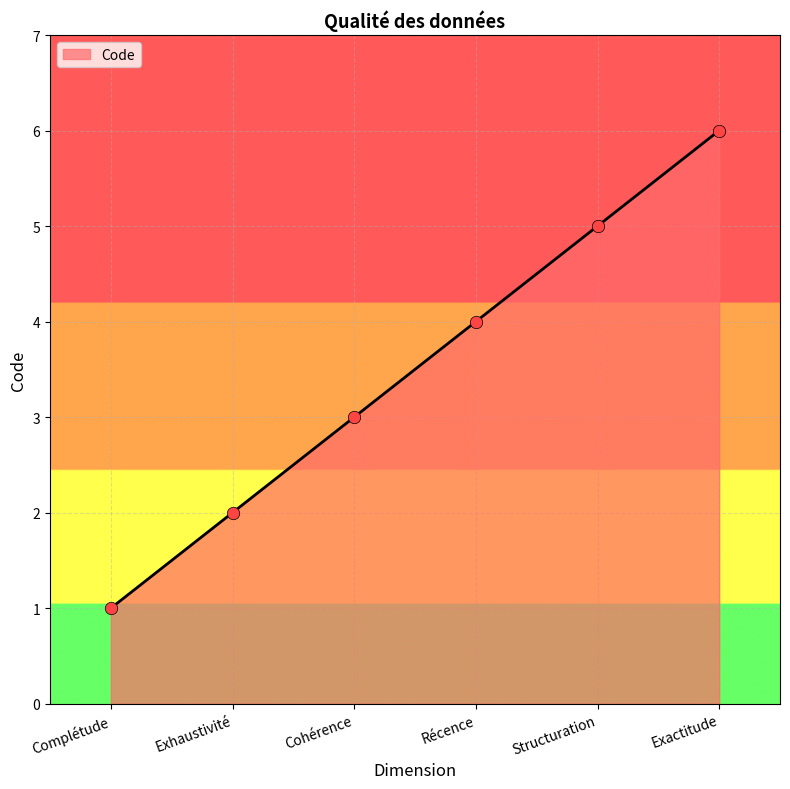

What is the change in value from Exhaustivité to Cohérence?

+1